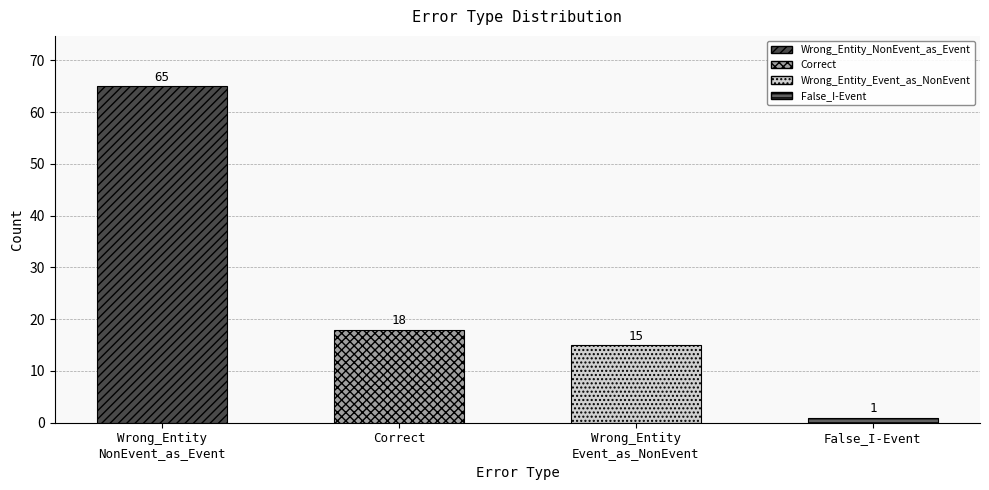

What is the label of the 4th bar from the left?

False_I-Event